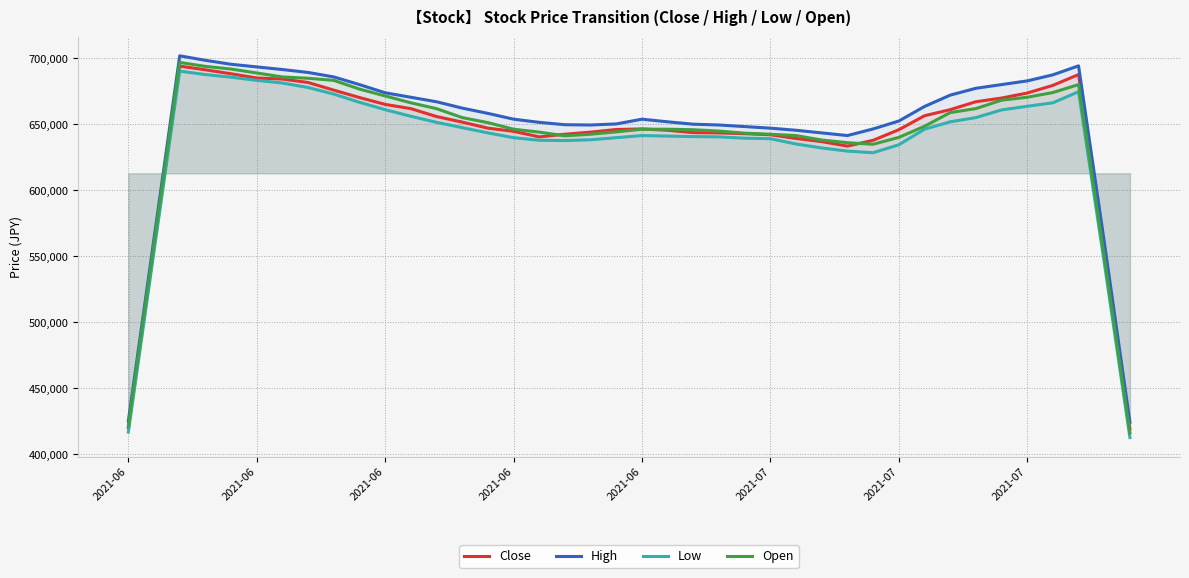

Does the chart have visible grid lines?

Yes